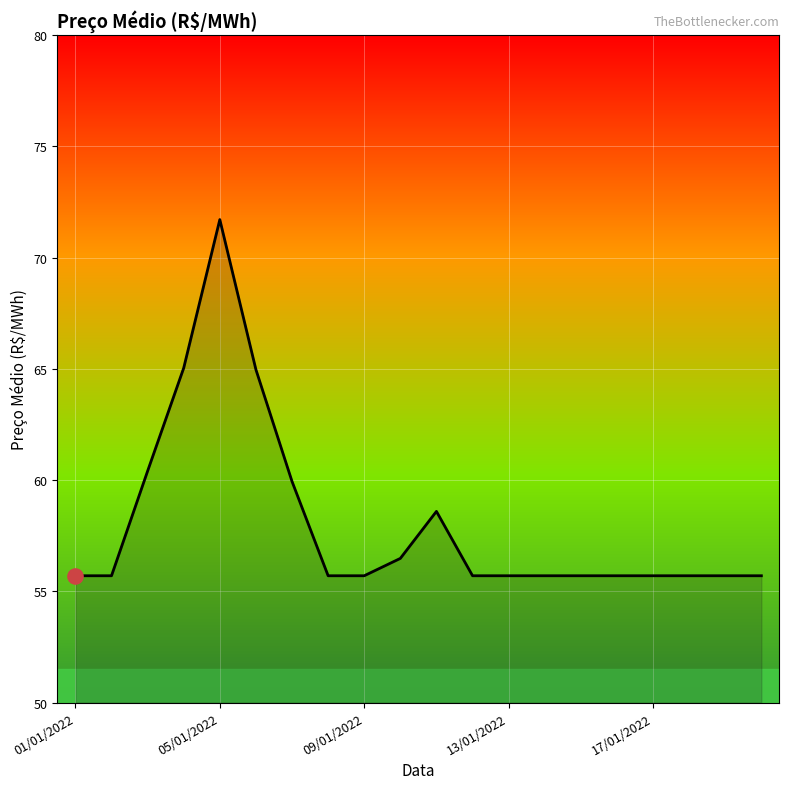

What is the minimum value shown in the chart?

55.7